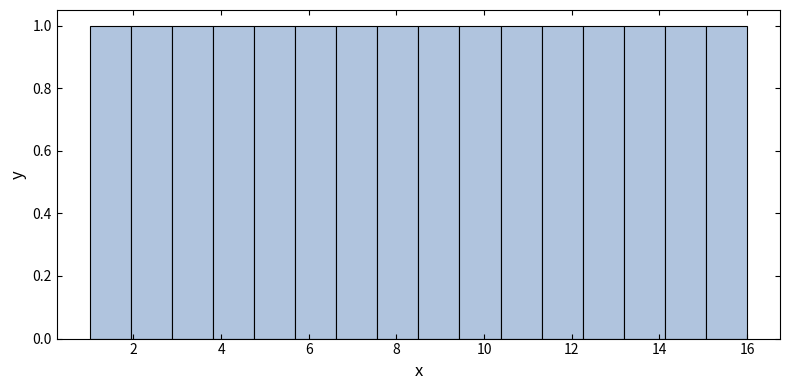

Reading left to right, transcribe this chart: for each bar, give the range it covers on the x-axis and its height. Neither the bar edges nor the heights are printed on the chart, so give them approximately, as read against the axes.

1.0 to 2.0: 1
2.0 to 2.8: 1
2.8 to 3.8: 1
3.8 to 4.8: 1
4.8 to 5.6: 1
5.6 to 6.6: 1
6.6 to 7.6: 1
7.6 to 8.6: 1
8.6 to 9.4: 1
9.4 to 10.4: 1
10.4 to 11.4: 1
11.4 to 12.2: 1
12.2 to 13.2: 1
13.2 to 14.2: 1
14.2 to 15.0: 1
15.0 to 16.0: 1